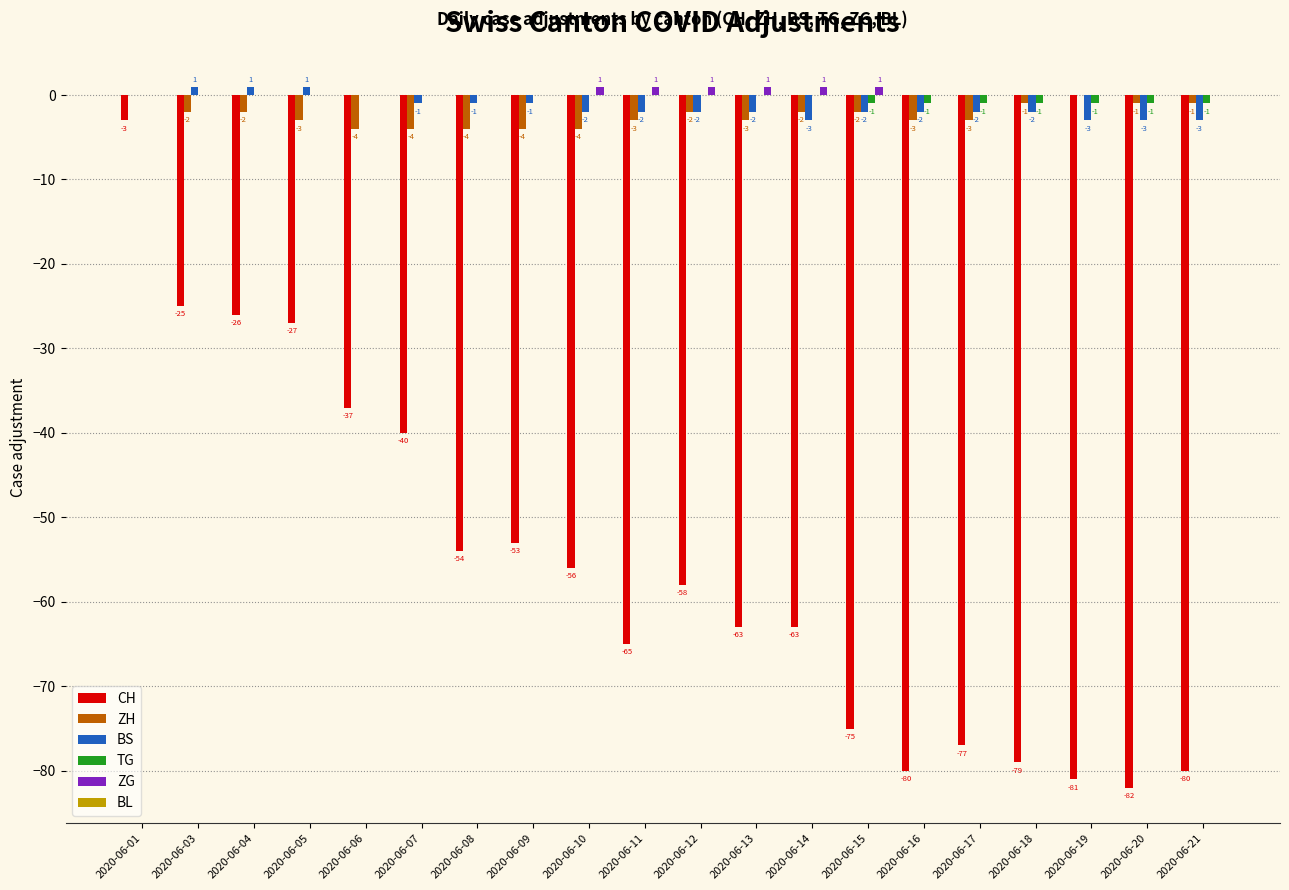

At which label is BS closest to -1?

2020-06-07